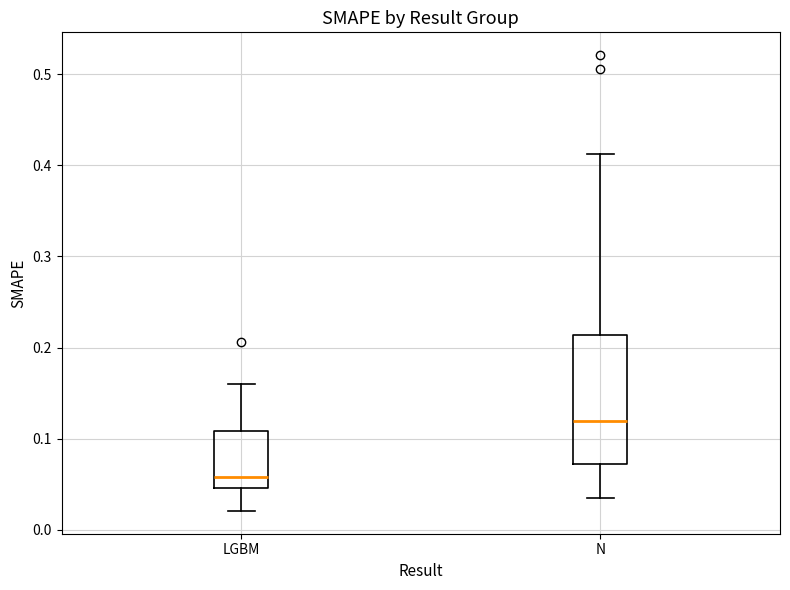

Reading left to right, read every box against the y-axis: the position of its median line, the range the box covers, and the ends of its whiskers. The values are not printed on the chart, so give them approximately, as read against the axis.

LGBM: median 0.06, box 0.05 to 0.11, whiskers 0.02 to 0.16
N: median 0.12, box 0.07 to 0.21, whiskers 0.04 to 0.41